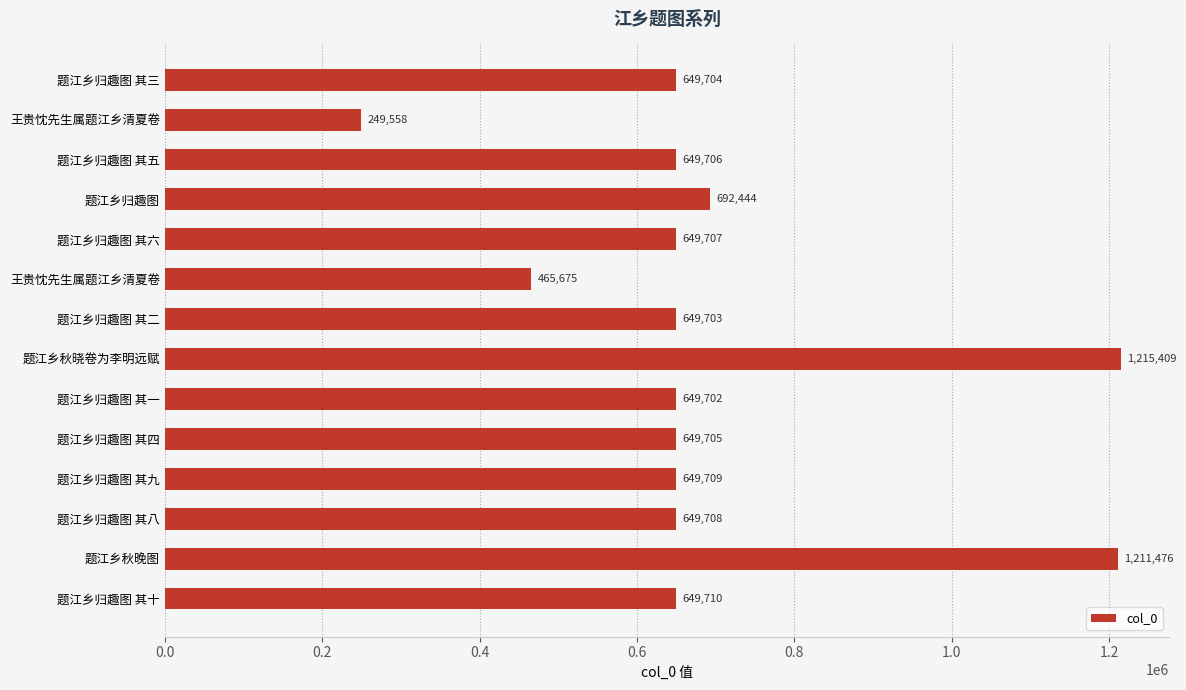

What is the greatest value displayed?

1215409